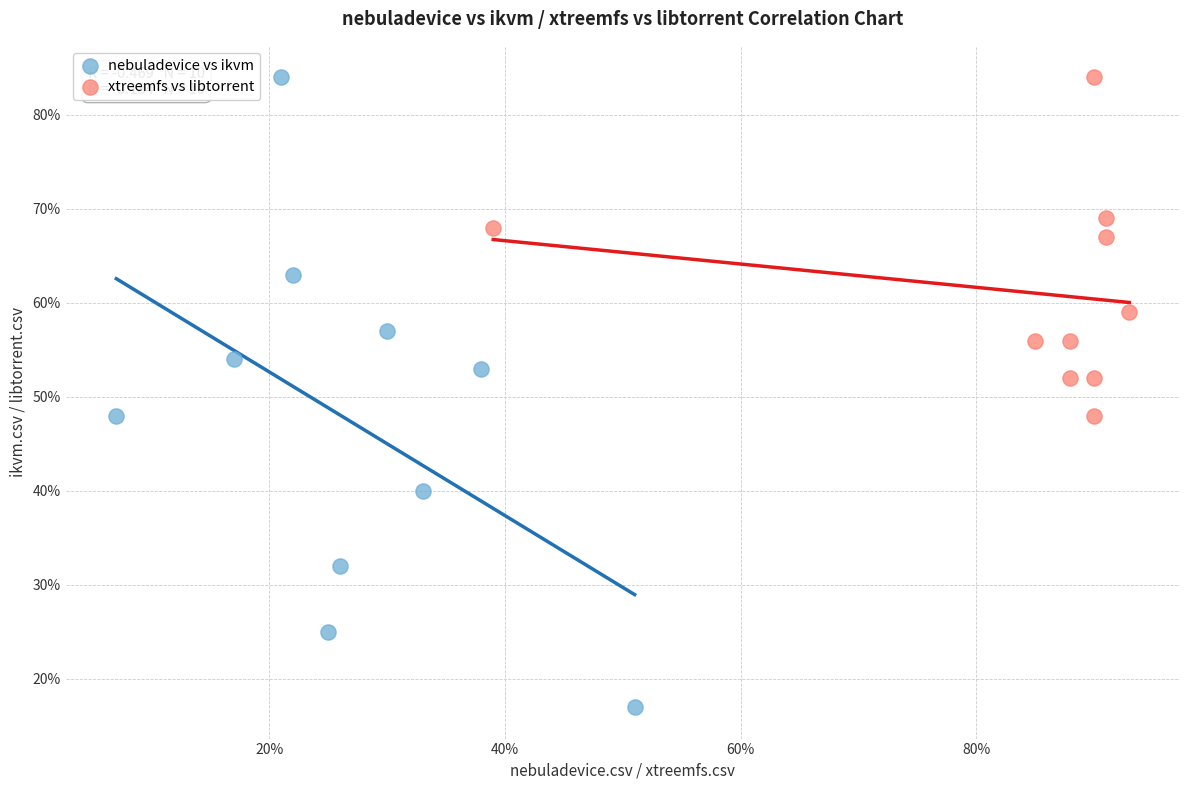

Which series contains the lowest Y value?

nebuladevice vs ikvm